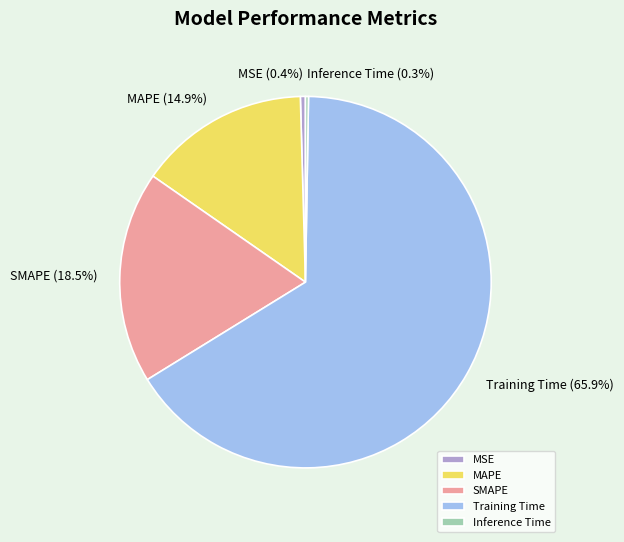

To the nearest percent, what is the combined percentage of Training Time and MAPE?

81%